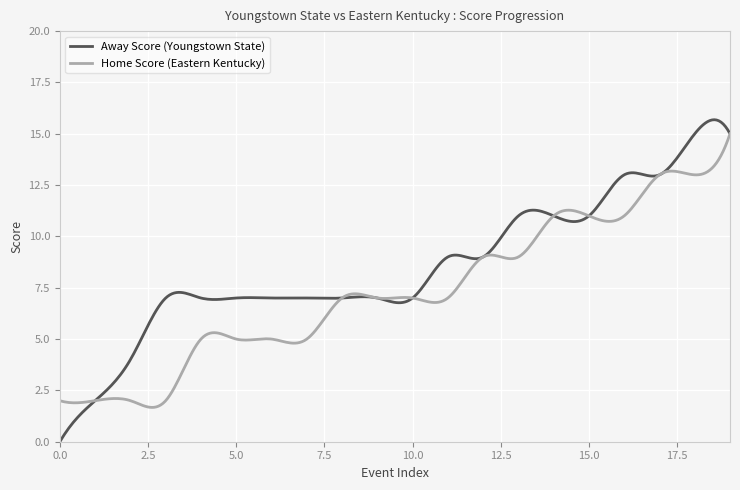

List the series in order of their overall mean, lowest first.

Home Score (Eastern Kentucky), Away Score (Youngstown State)